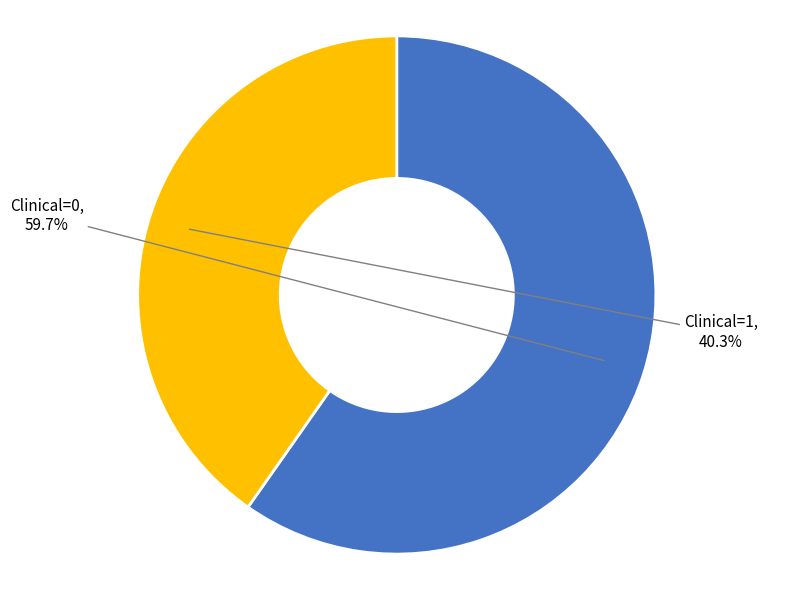

Is the sum of Clinical=0 and Clinical=1 greater than half?

Yes